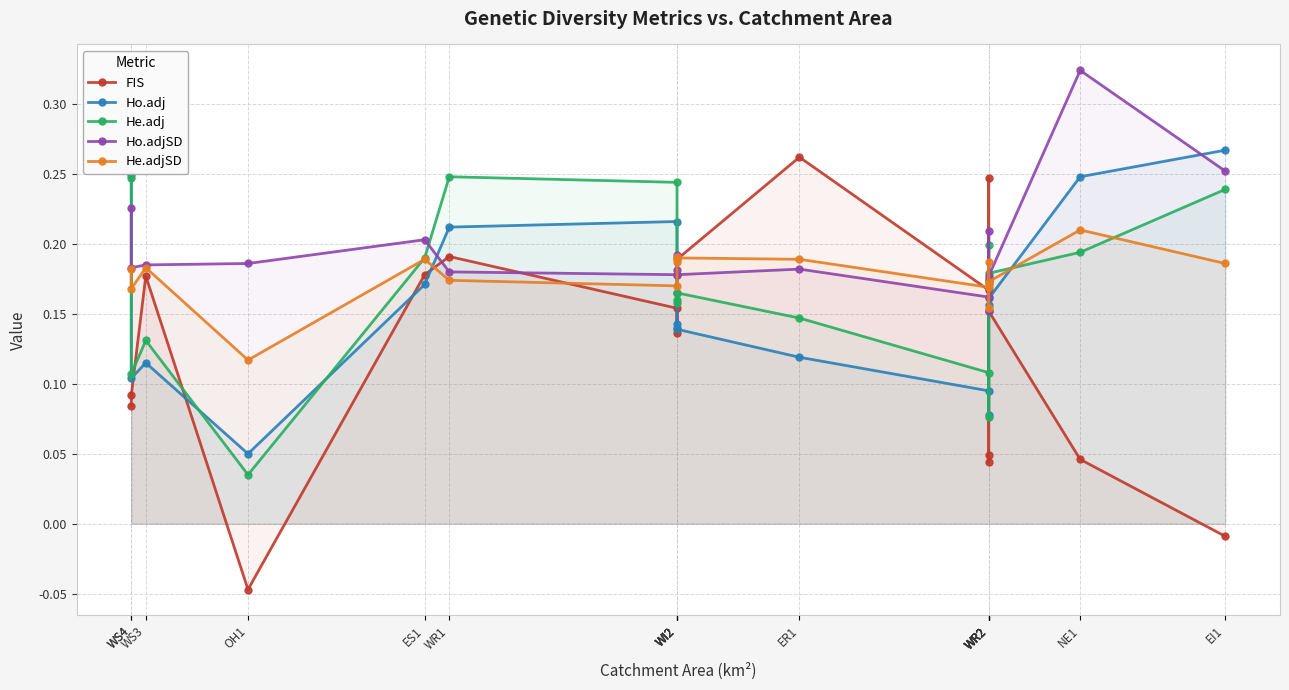

The value of He.adj at WI2 is 0.1. True or false?

False